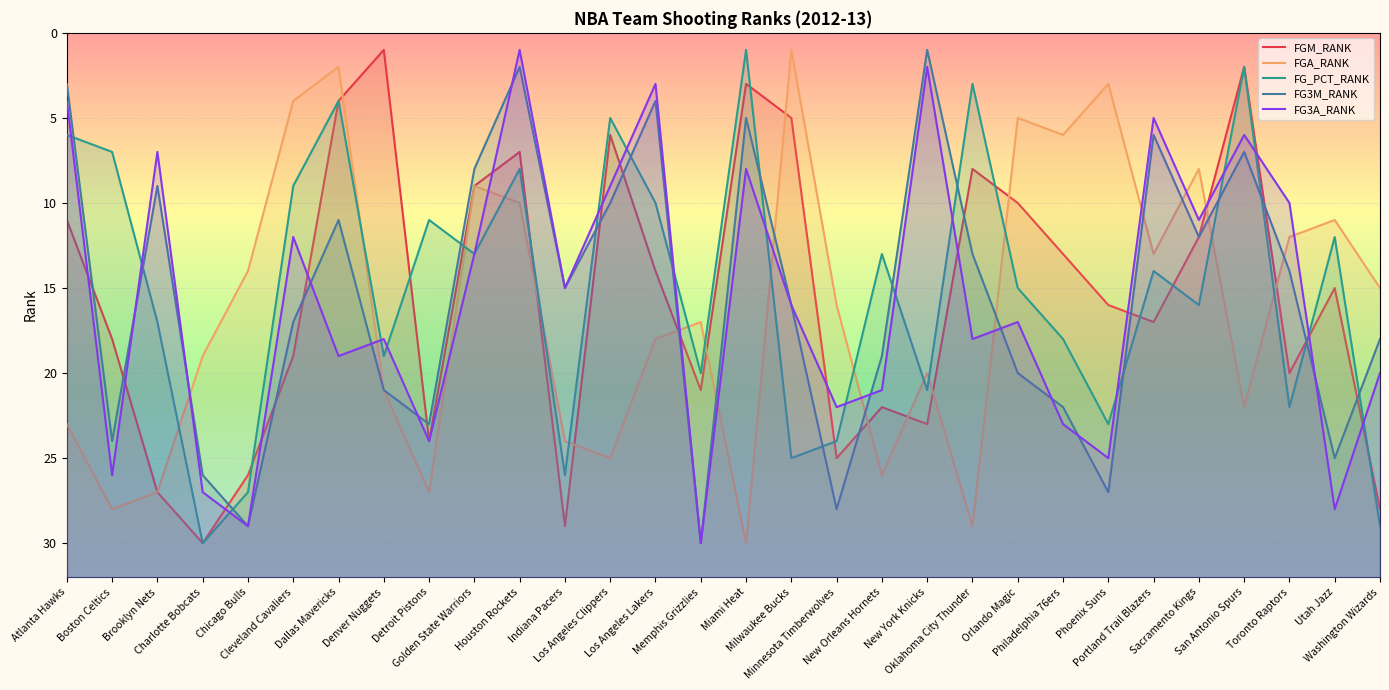

What is the total value across all series at Houston Rockets?

28